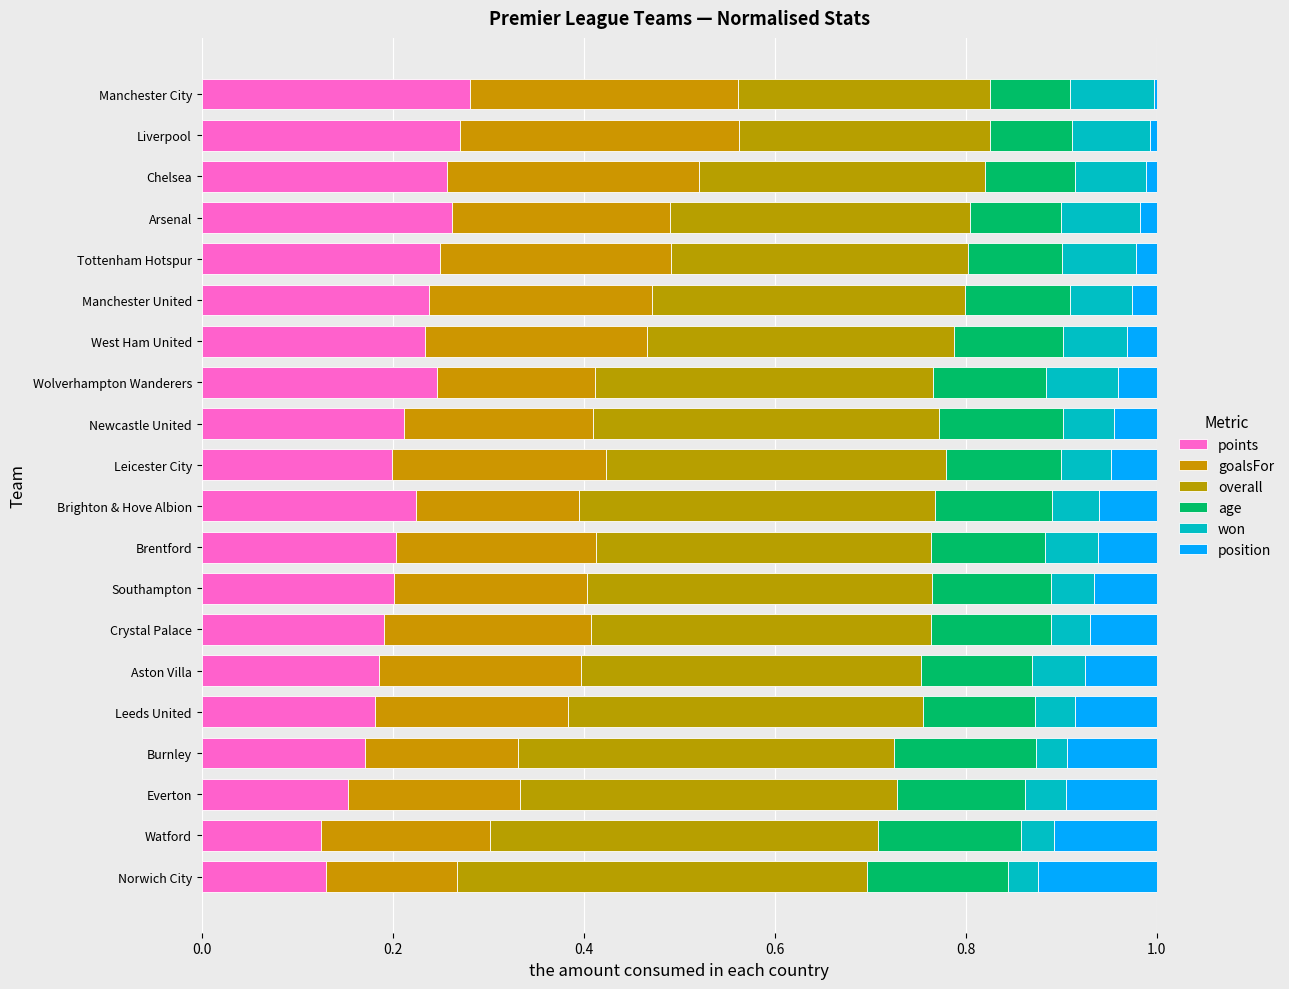

How many categories are shown in the chart?

20